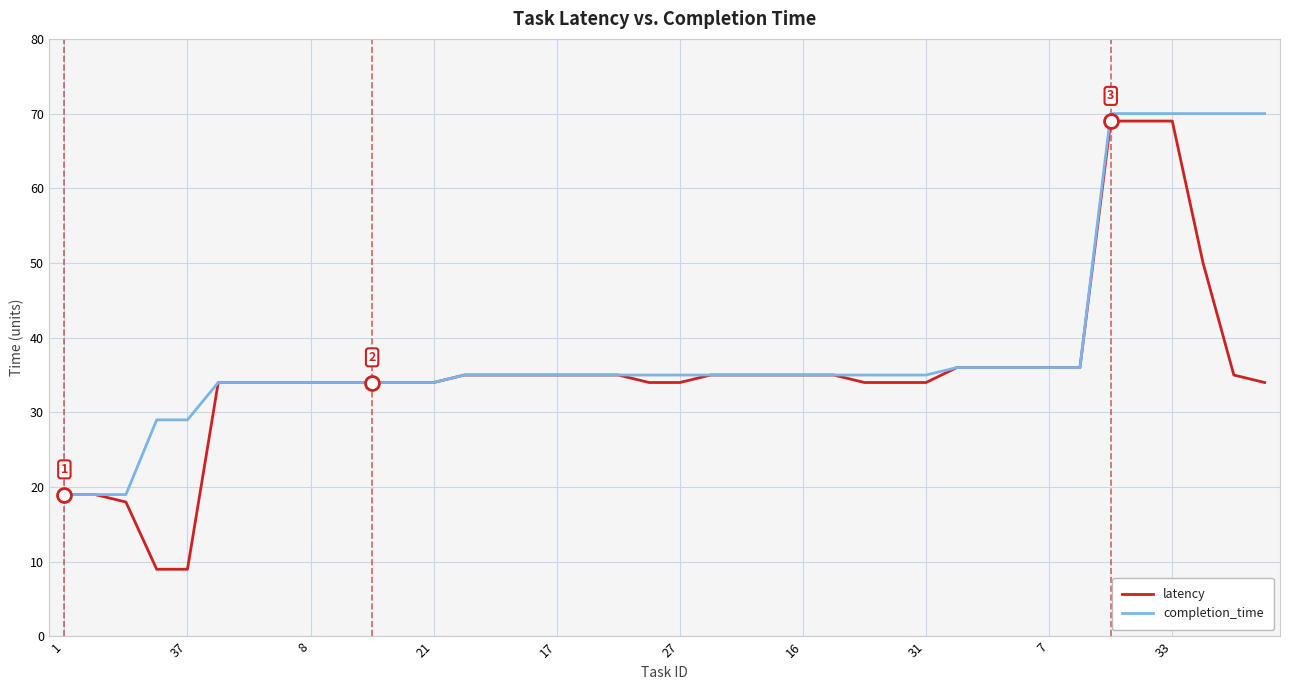

What are all the series names shown in the legend?

latency, completion_time